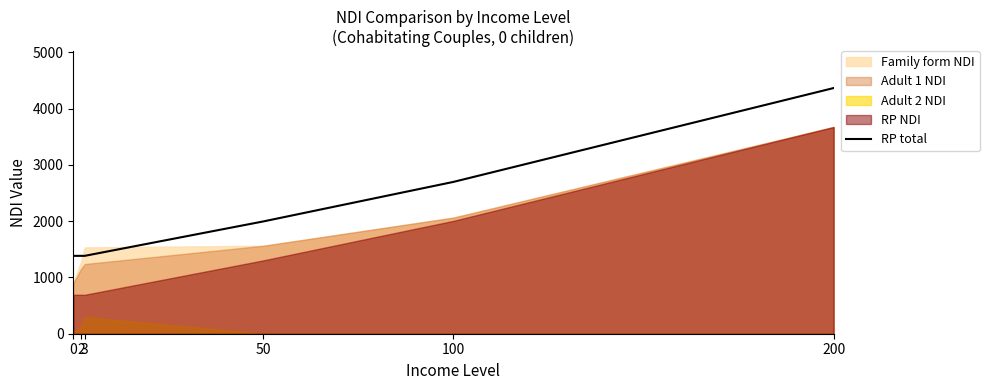

Reading right to left, extract all data points from this chart.

4365.6	2698.0	1995.6	1383.8	1383.8	1383.8